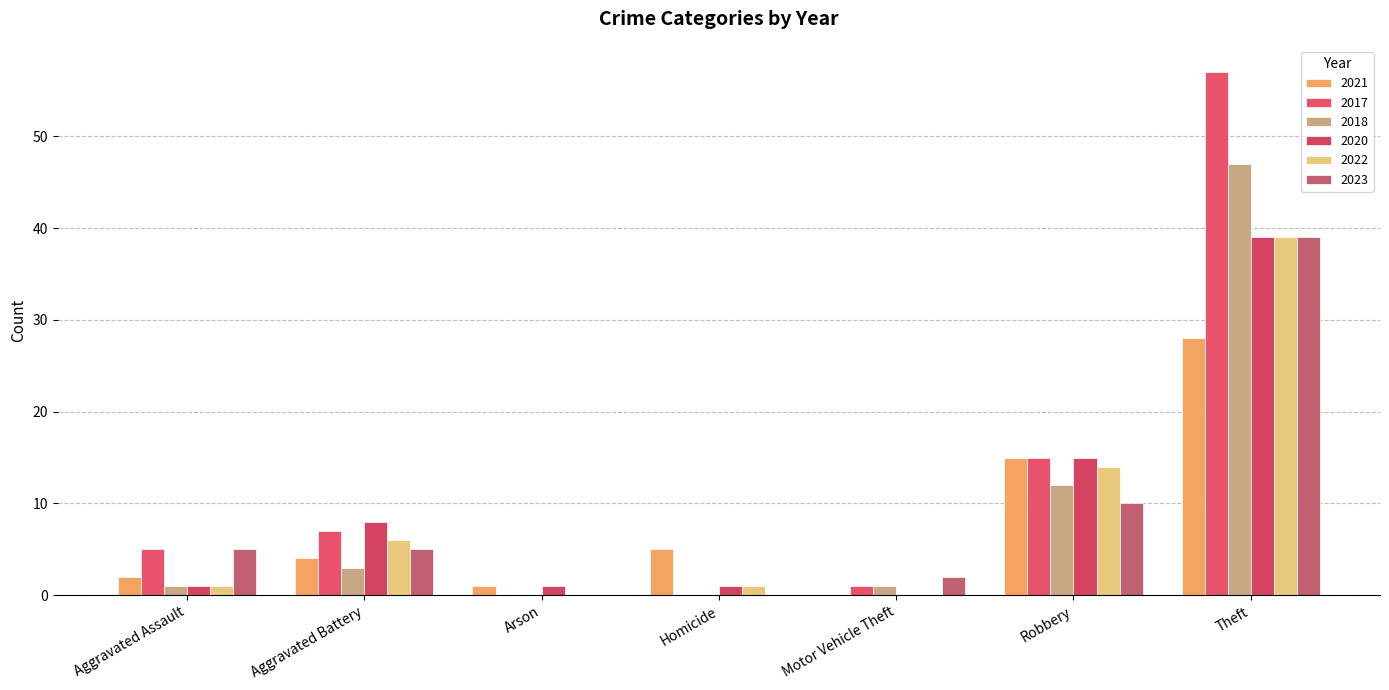

What position from the left is Homicide?

4